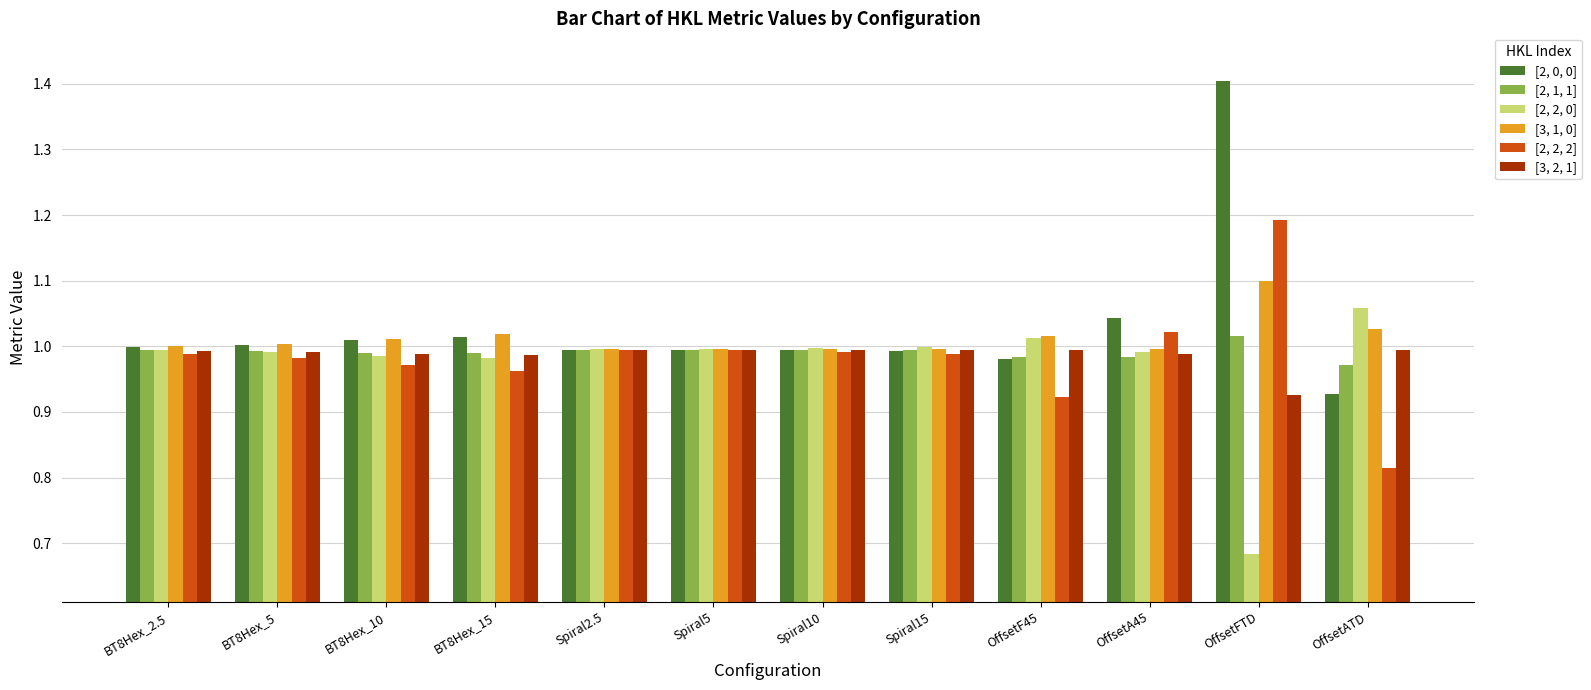

At how many categories does at least one series exceed 0?

12